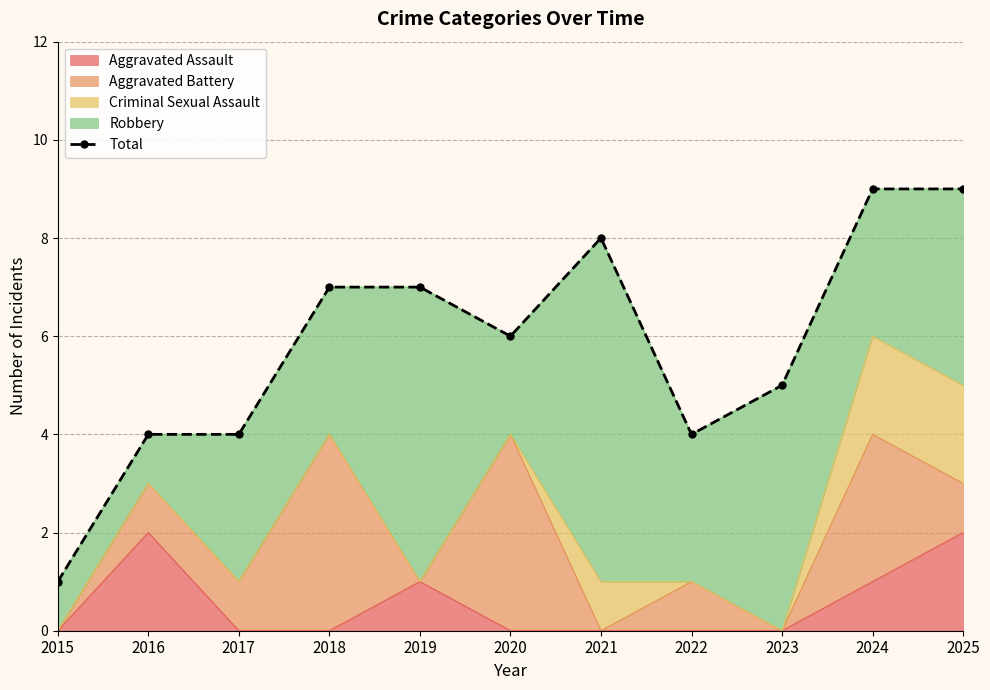

Reading right to left, transcribe all the data shown in this chart.

9	9	5	4	8	6	7	7	4	4	1